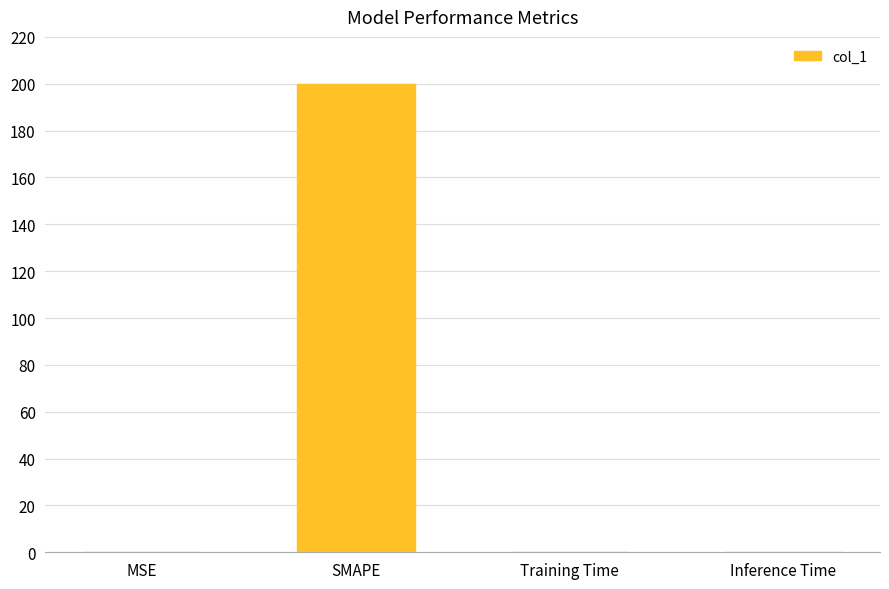

The chart shows a value of 200.0 at SMAPE. True or false?

True